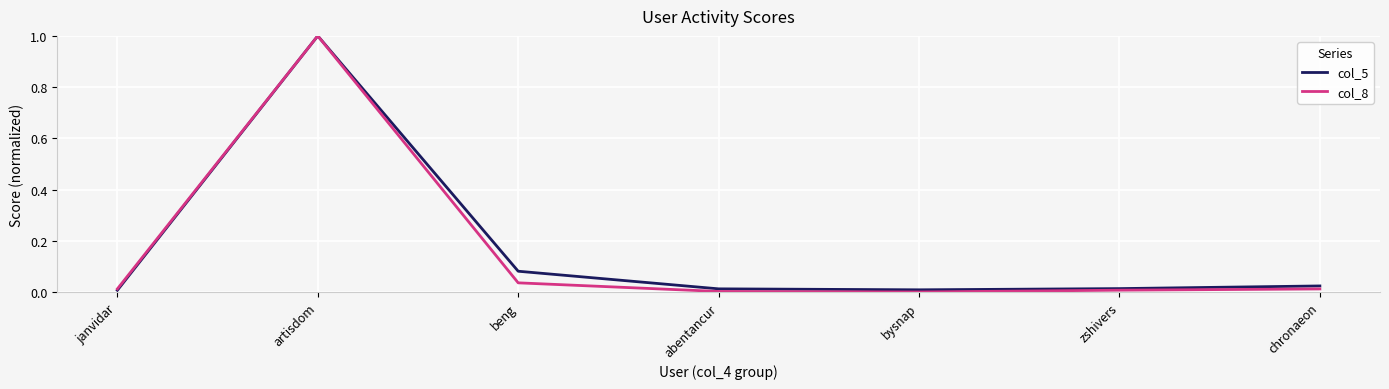

At beng, list the series in order from largest to smallest.

col_5, col_8